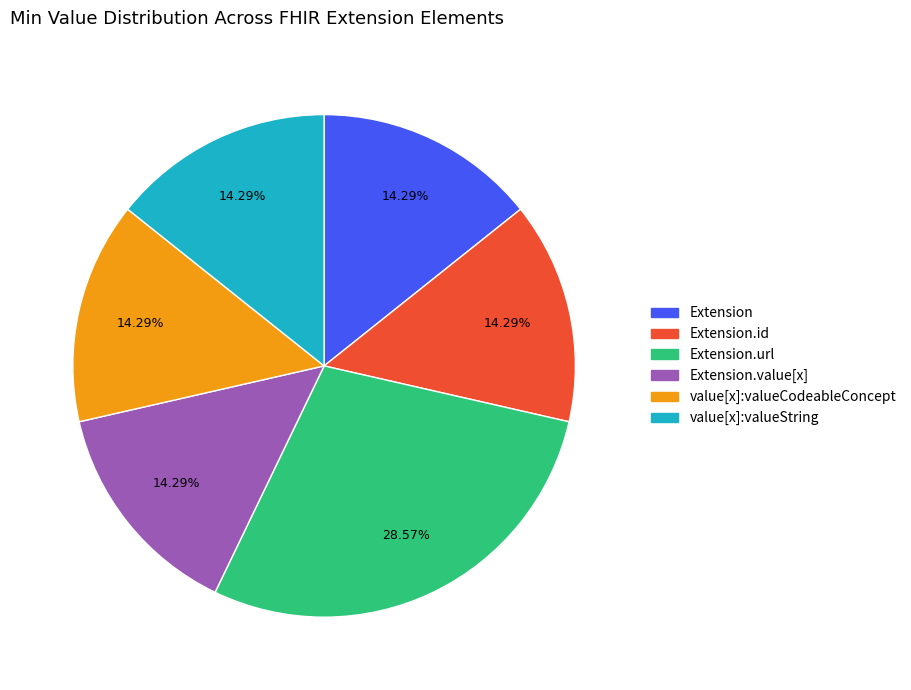

Count the number of slices in the pie.

6